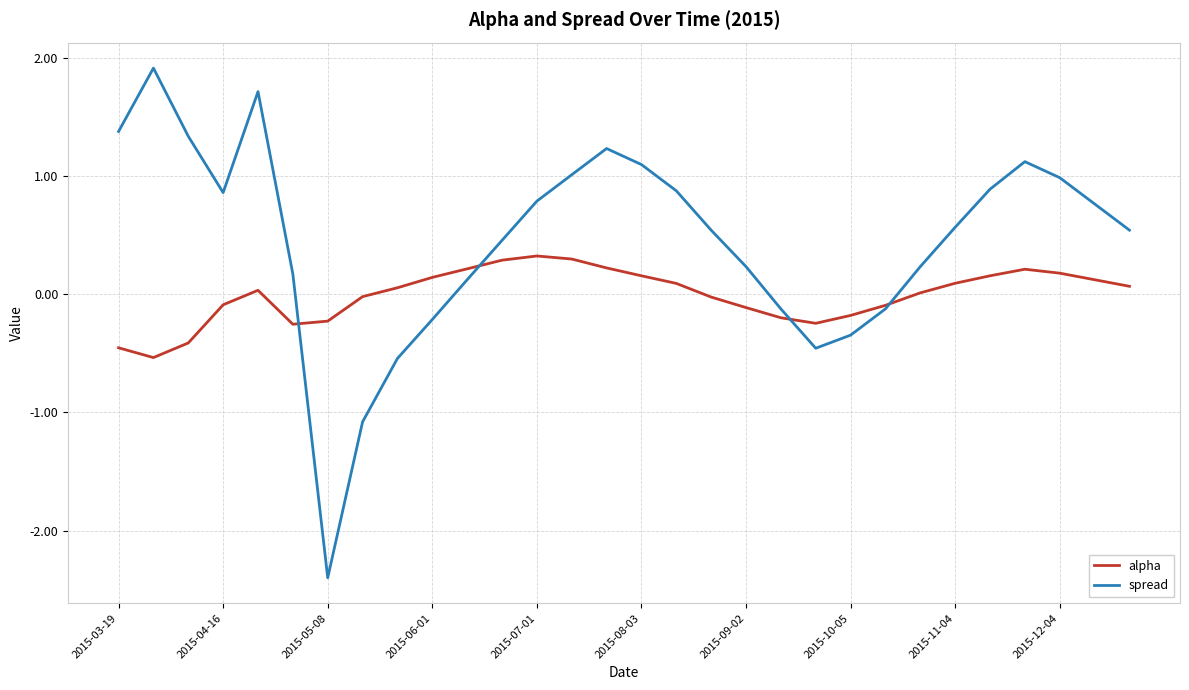

Which series has the largest total across all categories?

spread